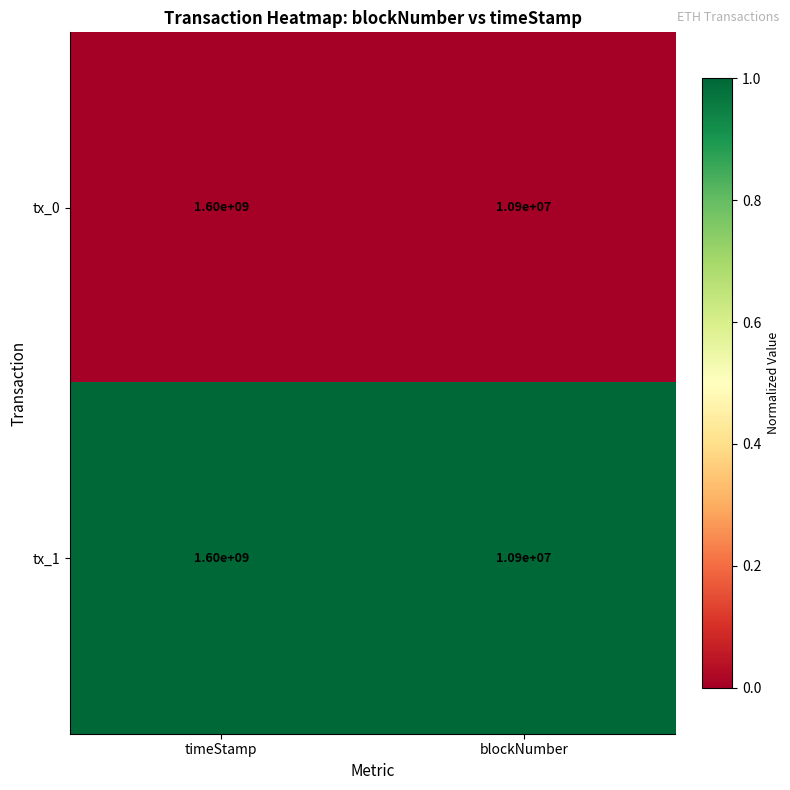

List the labels in order of tx_1 value, smallest first.

blockNumber, timeStamp